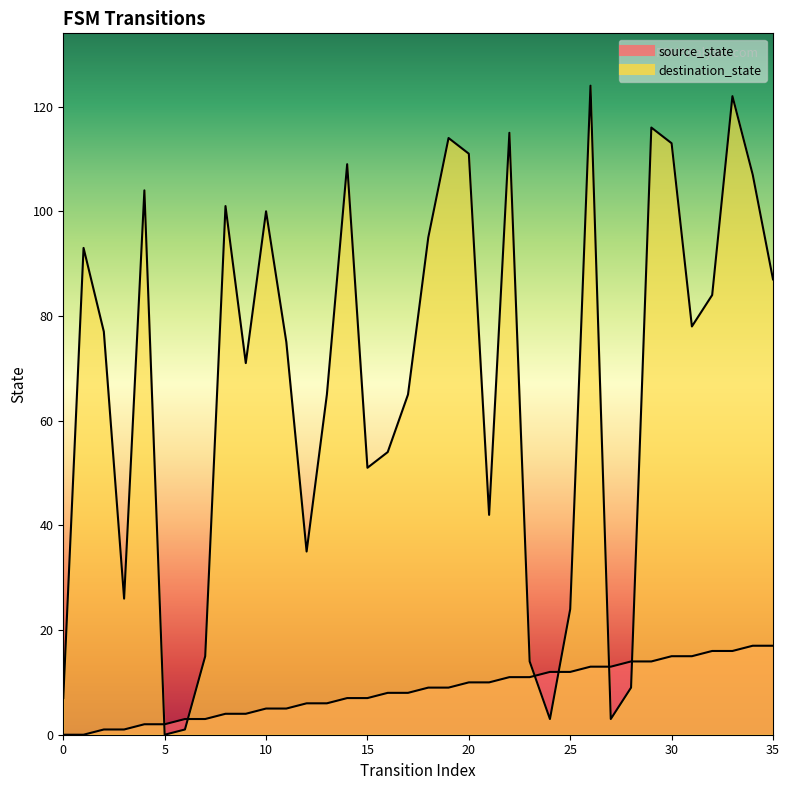

Where is the first local minimum for destination_state?

3